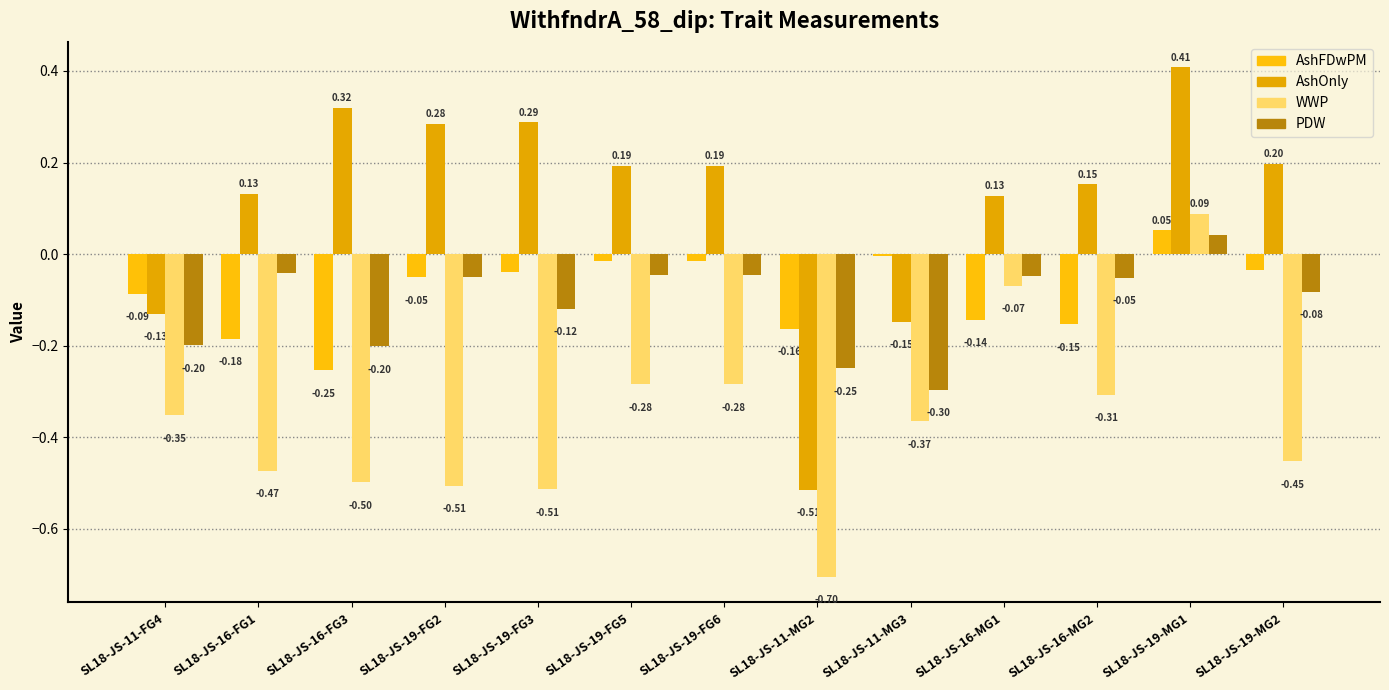

What is the sum of the WWP values at SL18-JS-16-FG3 and SL18-JS-19-MG2?

-1.0